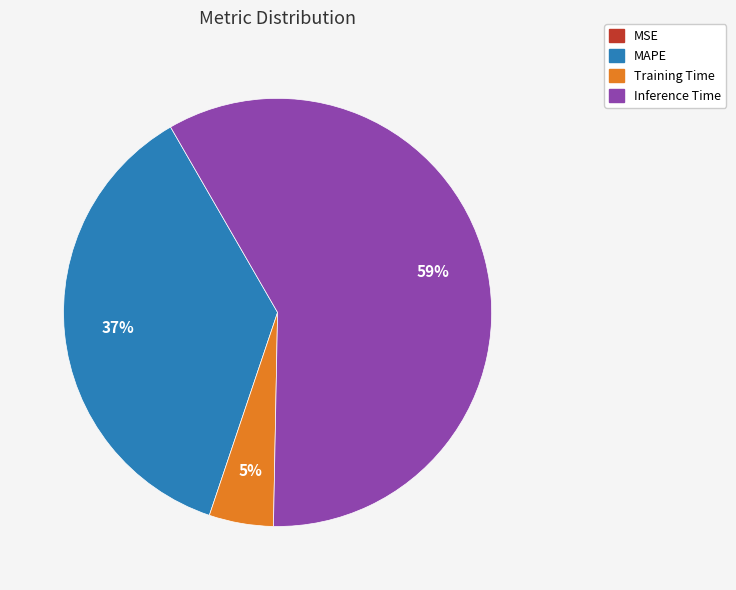

Does any single category account for the majority?

Yes